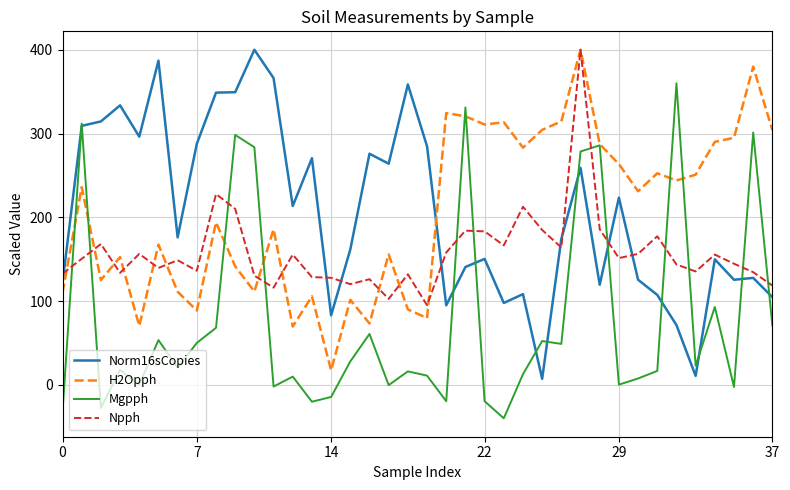

What is the greatest value displayed?

400.0